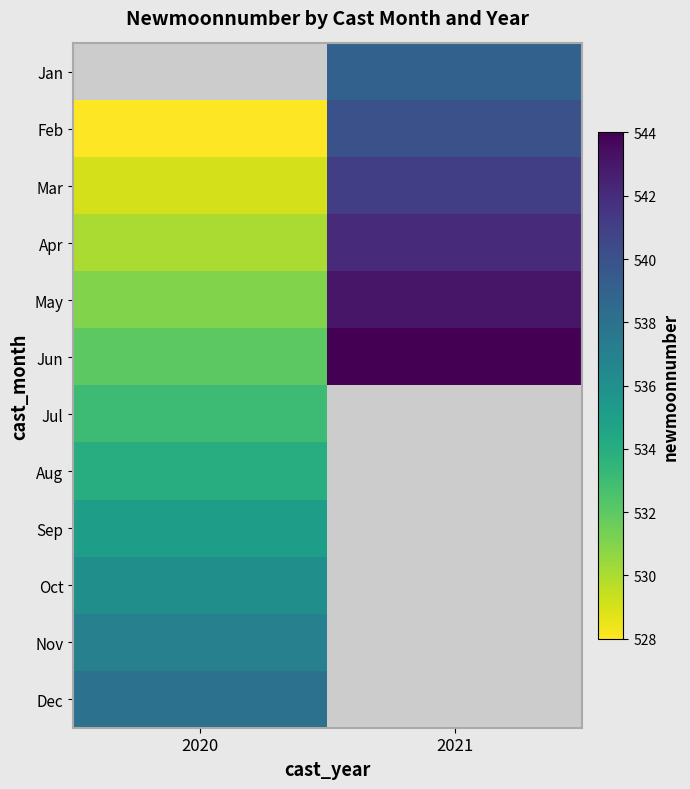

True or false: Aug has a value of 197.1 at 2020.

False